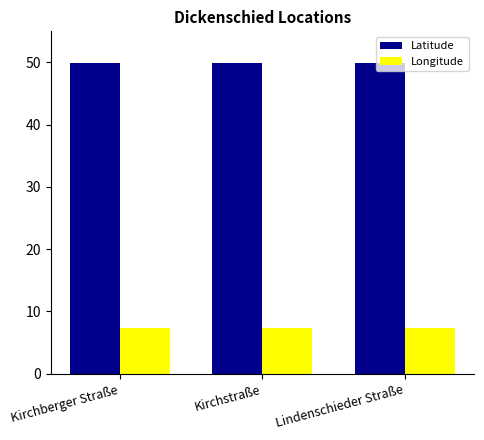

What are all the series names shown in the legend?

Latitude, Longitude